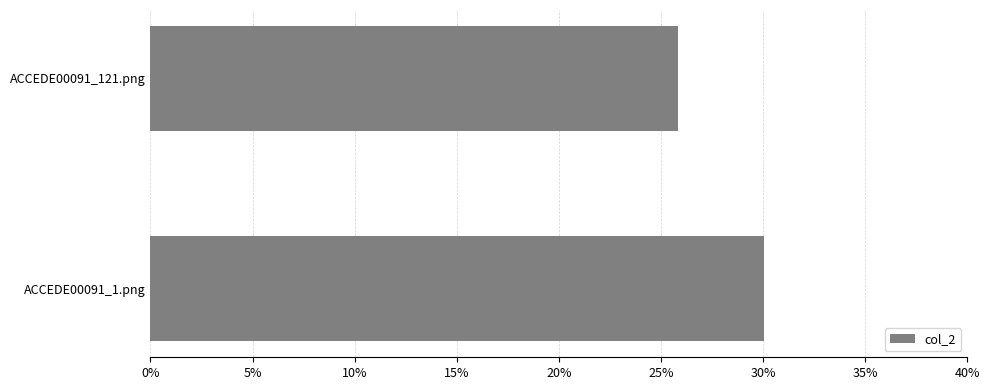

Are the bars horizontal?

Yes